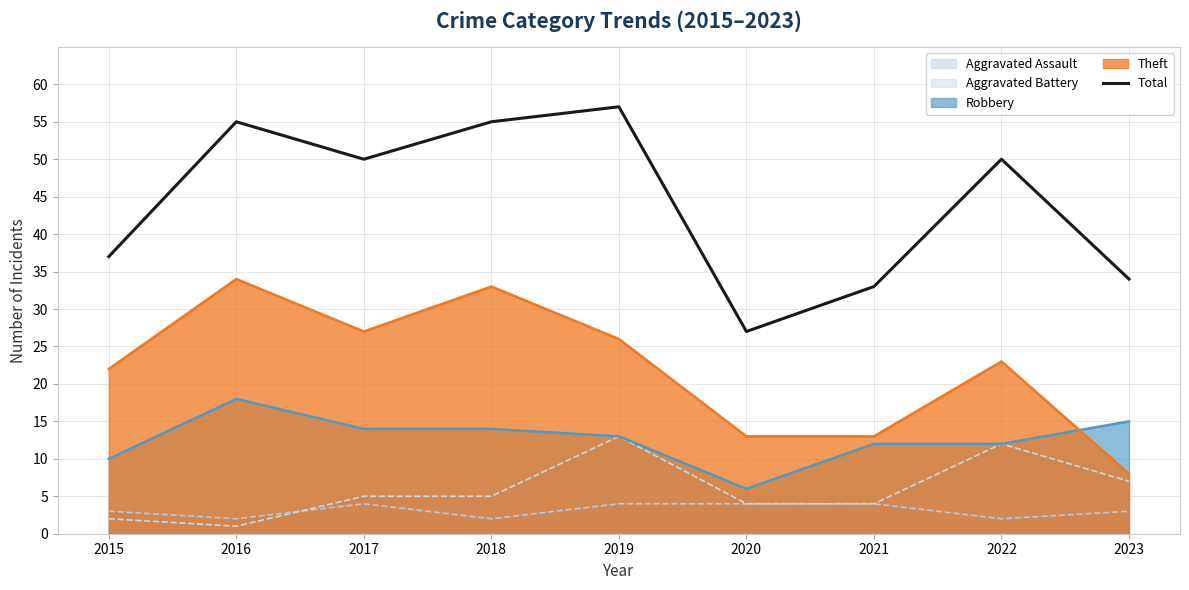

How many values are below 50?

4